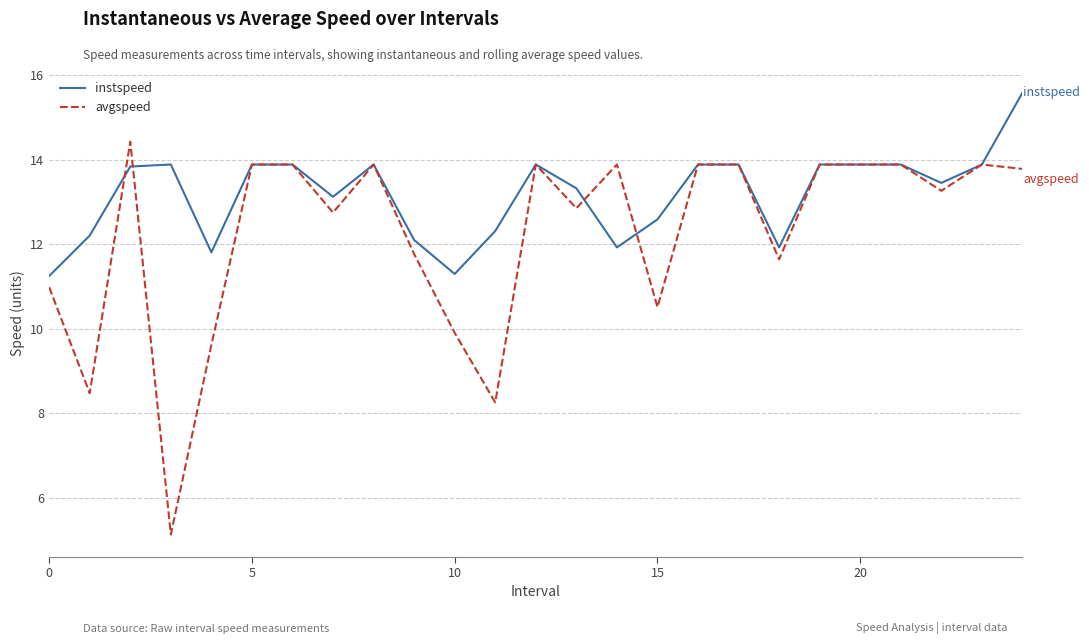

What is the minimum value shown in the chart?

5.1